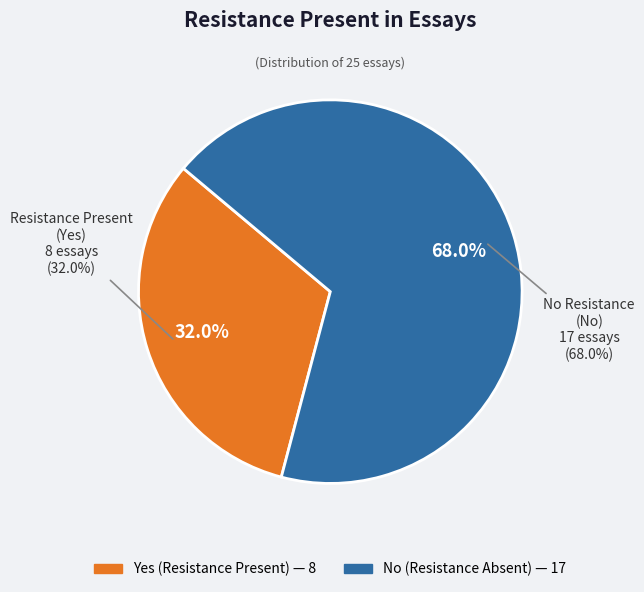

To the nearest percent, what is the difference between the Yes and No slice percentages?

36%